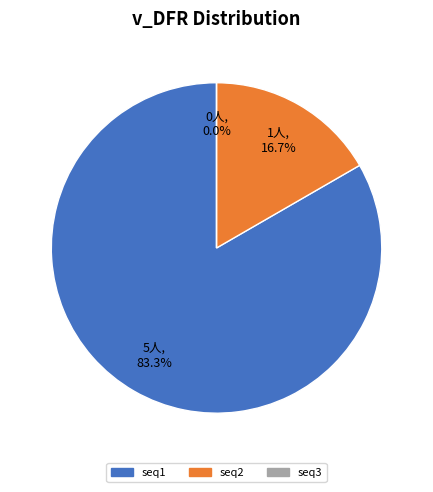

Which category has the smallest portion of the pie?

seq3